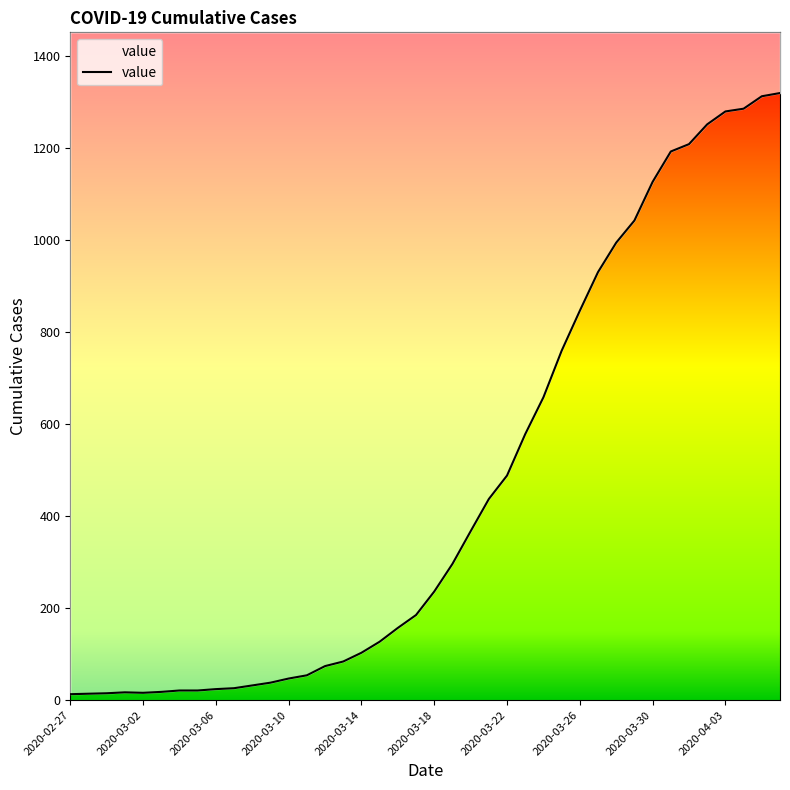

Reading left to right, extract all data points from this chart.

13	14	15	17	16	18	21	21	24	26	32	38	47	54	74	84	103	127	157	185	236	296	367	437	488	578	658	759	846	930	994	1042	1126	1192	1208	1251	1279	1285	1312	1319